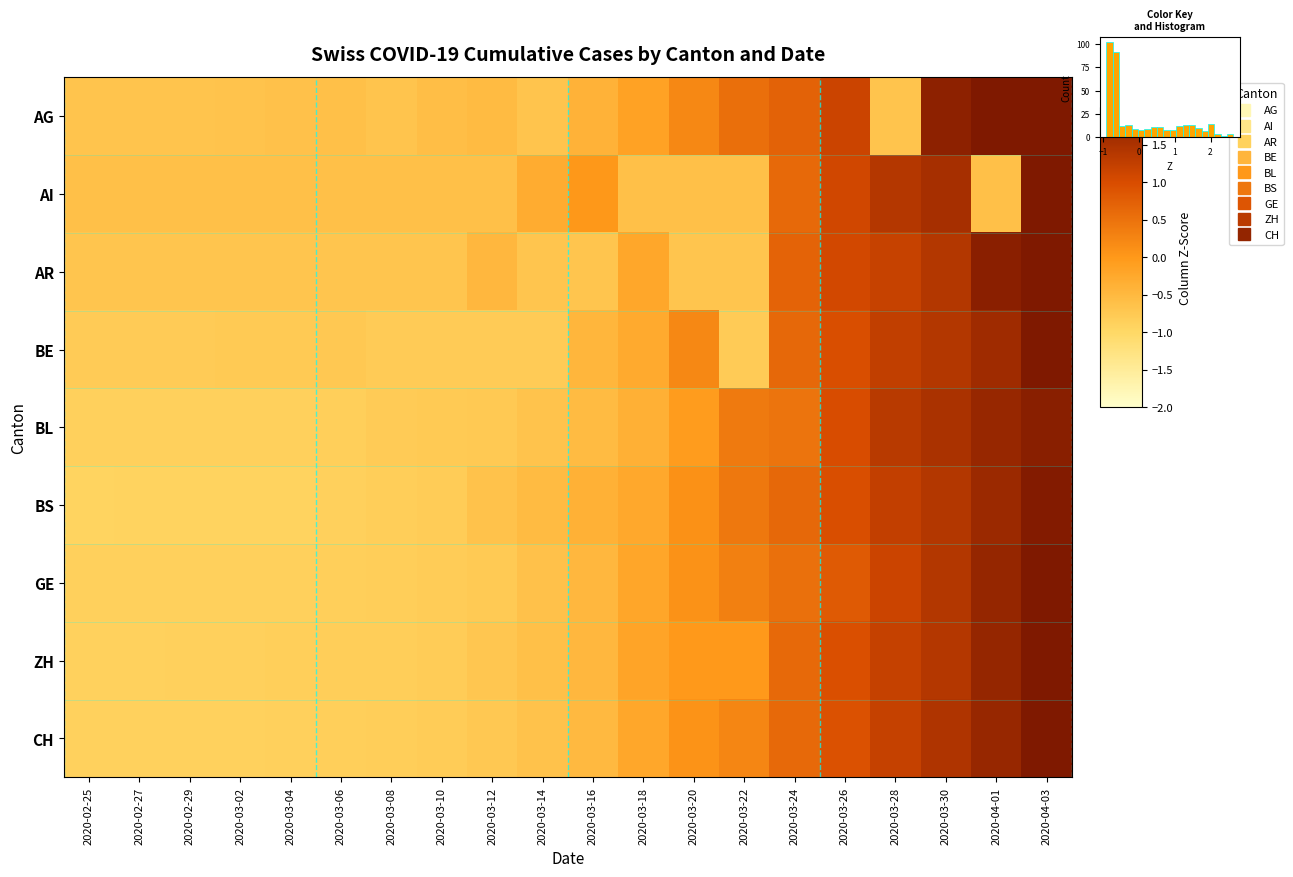

What is the difference between the maximum and minimum values in the BL series?

2.8